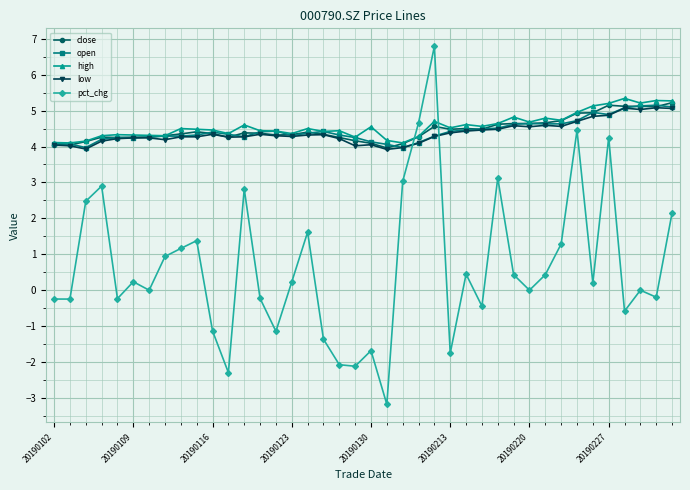

Which series has the widest spread of values?

pct_chg